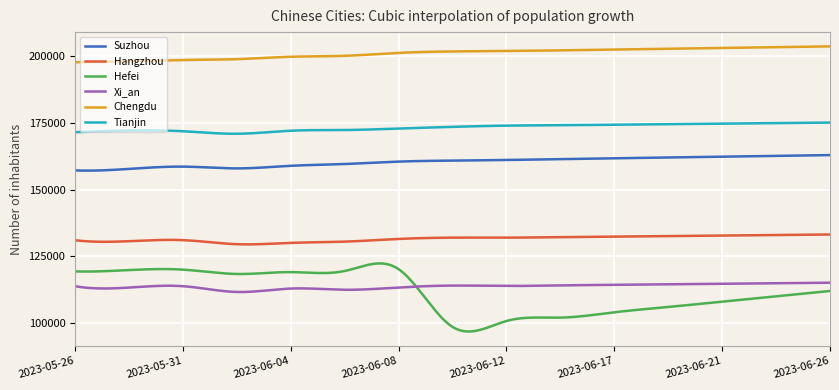

True or false: Suzhou and Tianjin intersect in this chart.

False